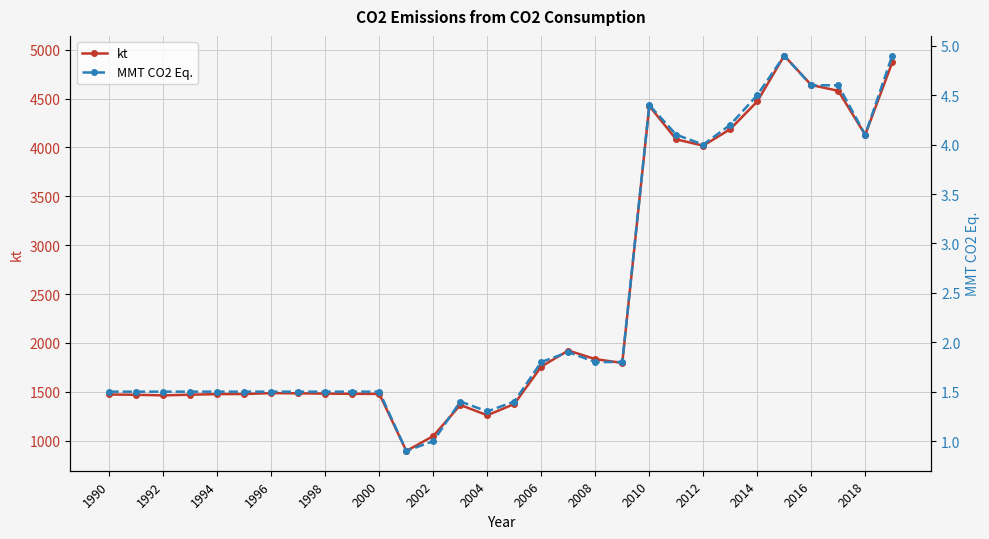

The kt series shows 6502 at 2010. True or false?

False